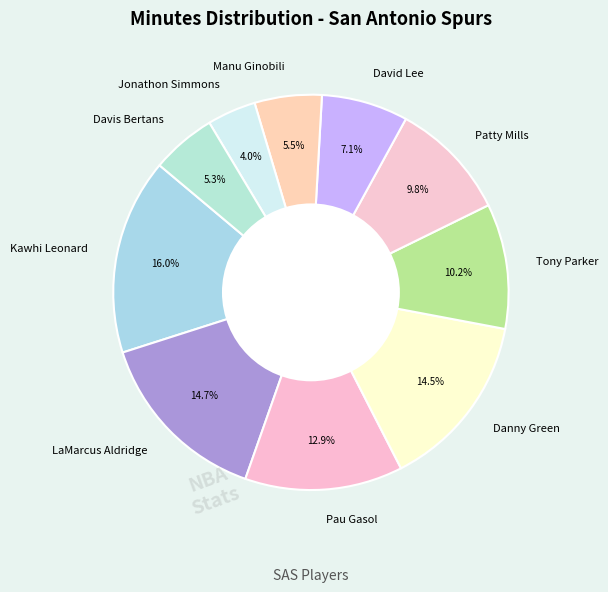

What percentage do Jonathon Simmons and LaMarcus Aldridge together represent?

18.7%